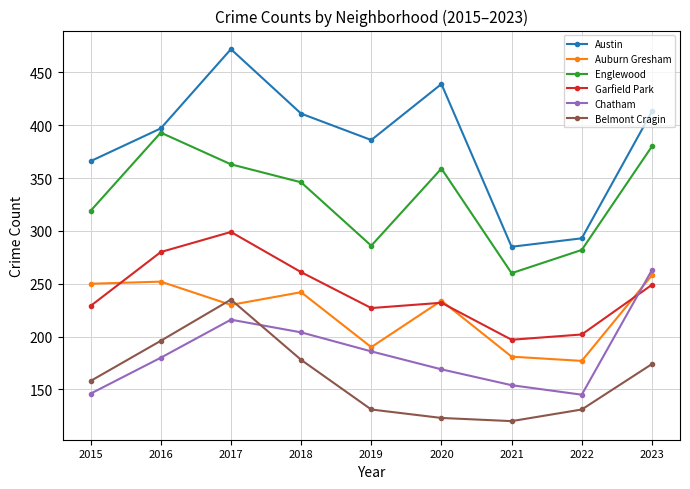

At which label does Garfield Park reach its minimum?

2021